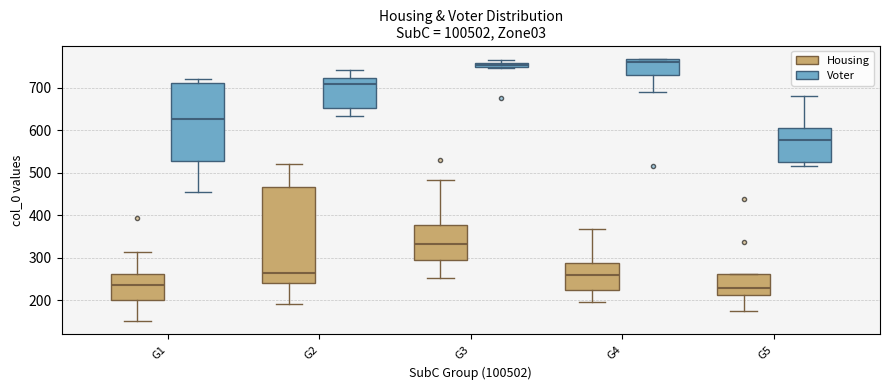

Comparing the boxes themselves (not the whiskers), which one is the tallest?

G2 (Housing)